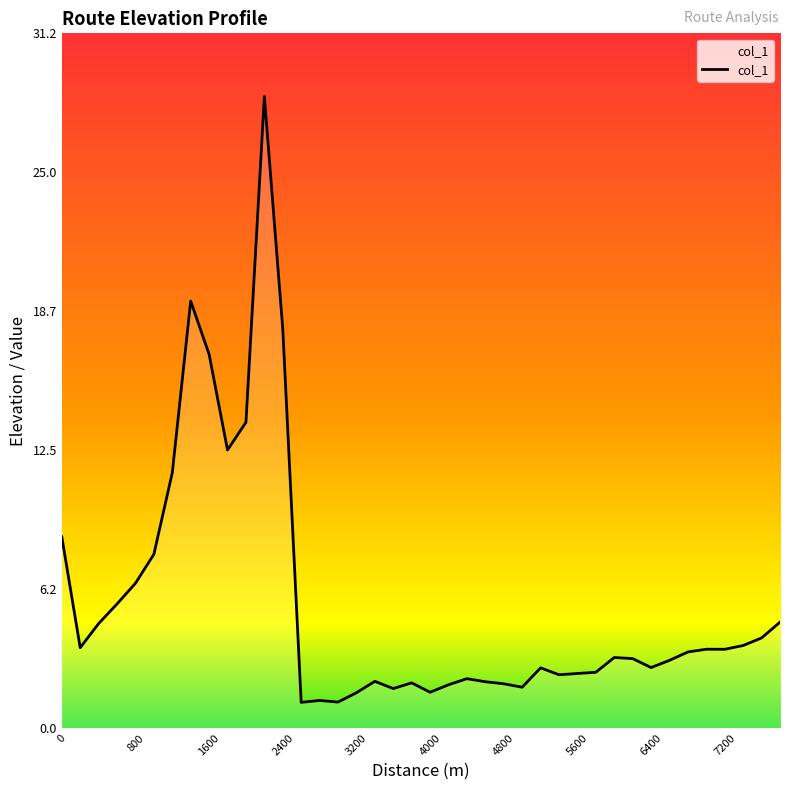

True or false: the data has more than 2 interior local peaks.

True